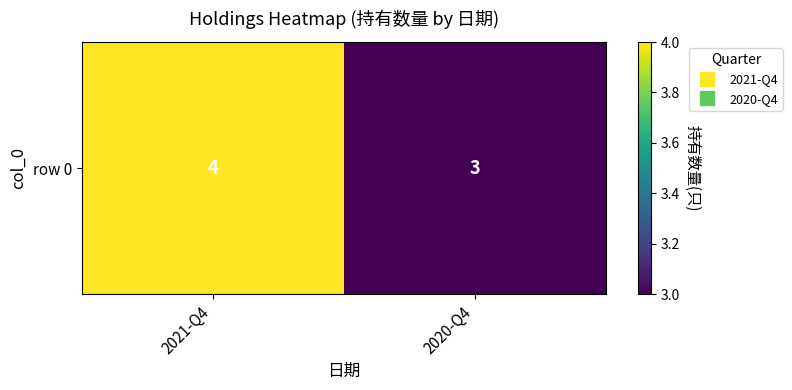

Approximately how many times larger is the value at 2020-Q4 compared to 2021-Q4?

0.8